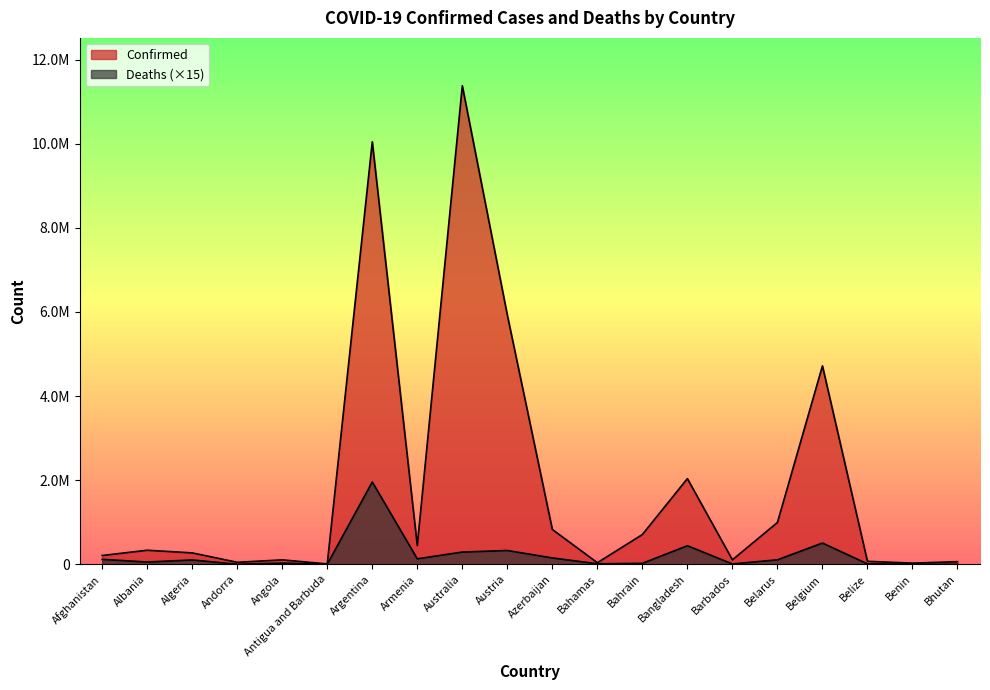

Which label corresponds to the largest value in the chart?

Australia